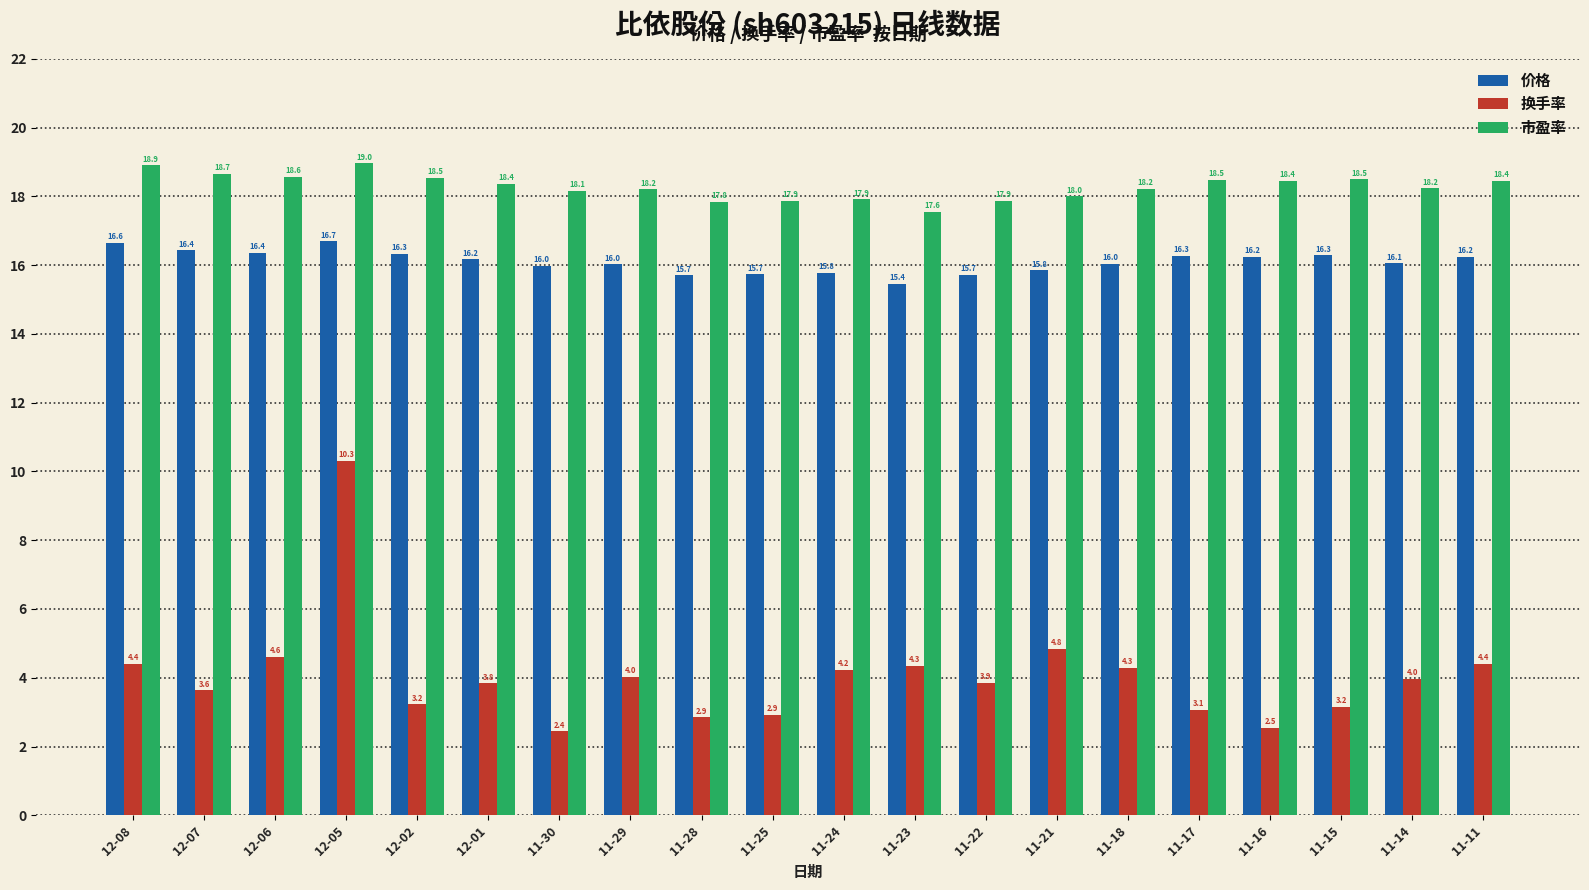

Between 11-24 and 11-21, which series saw the biggest shift?

换手率